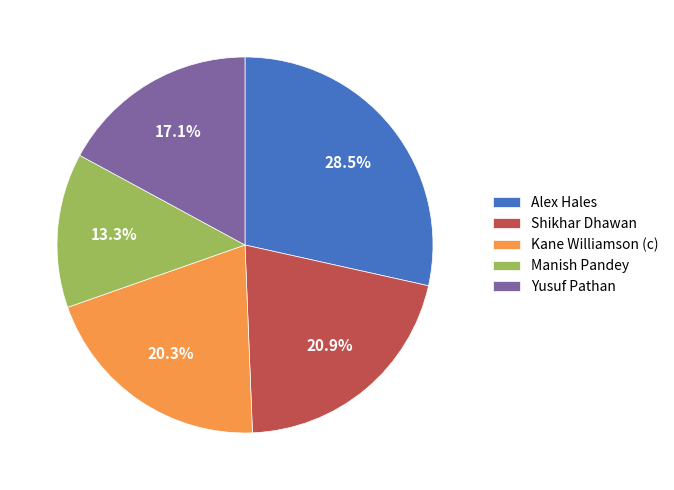

Between Yusuf Pathan and Kane Williamson (c), which is larger?

Kane Williamson (c)